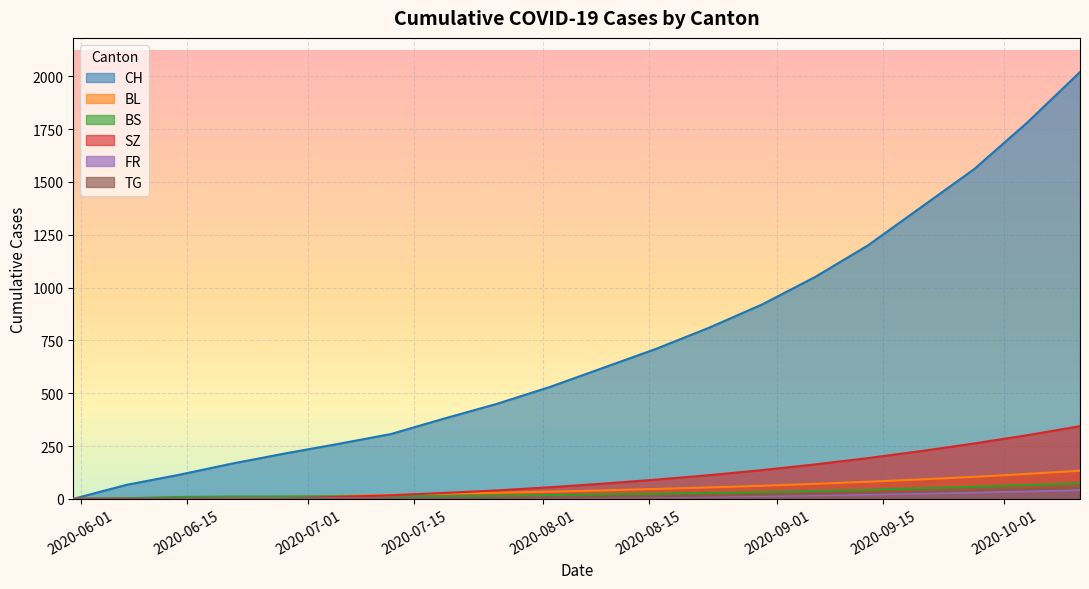

What is the sum of all CH values?

14539